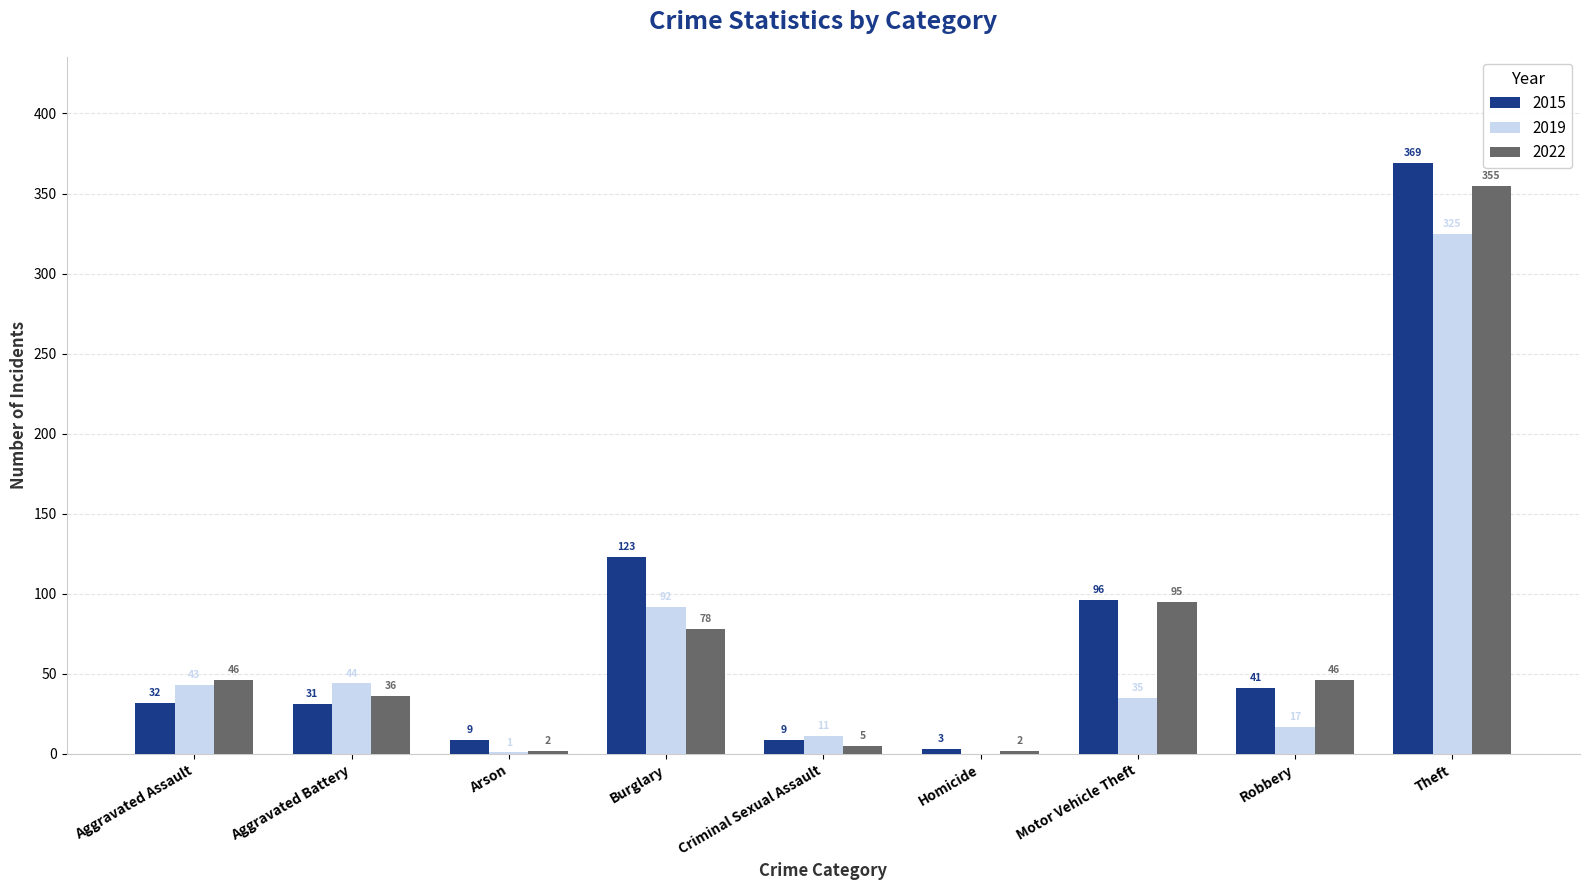

What is the total value across all series at Motor Vehicle Theft?

226